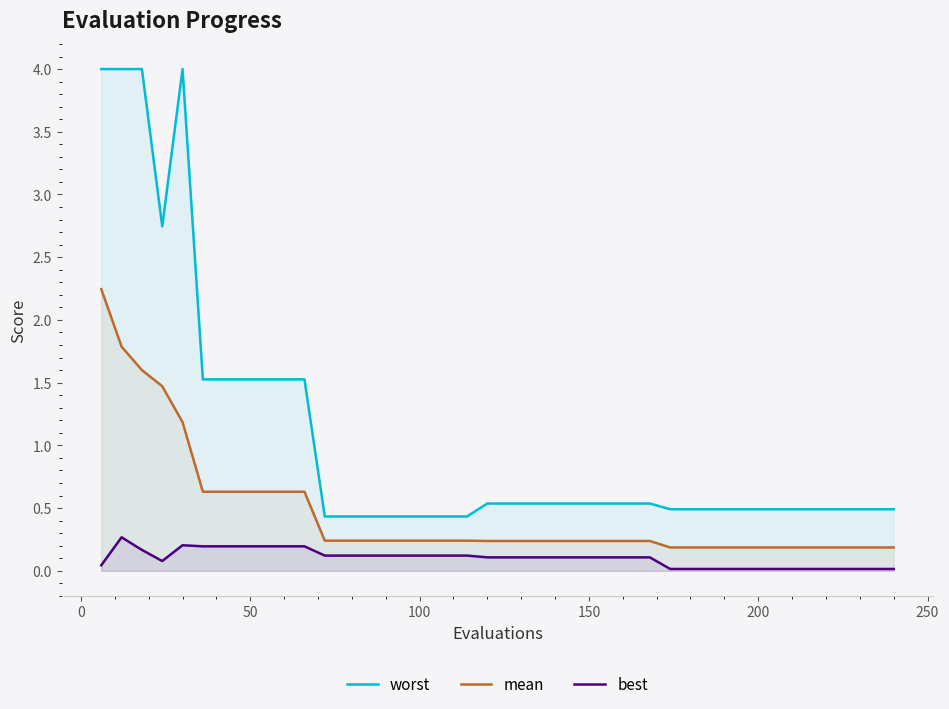

Which series has the largest total across all categories?

worst